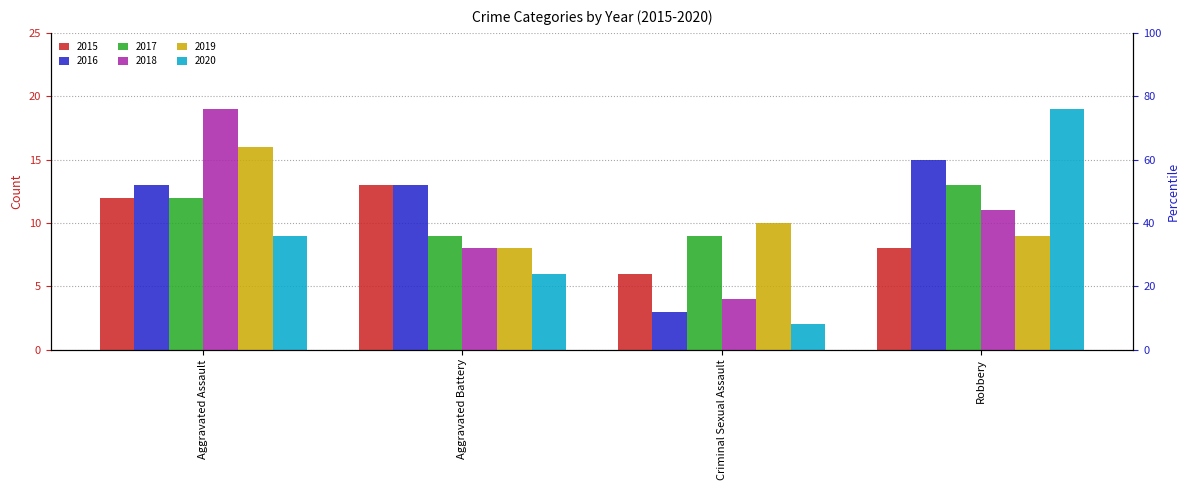

At how many categories does at least one series exceed 7?

4